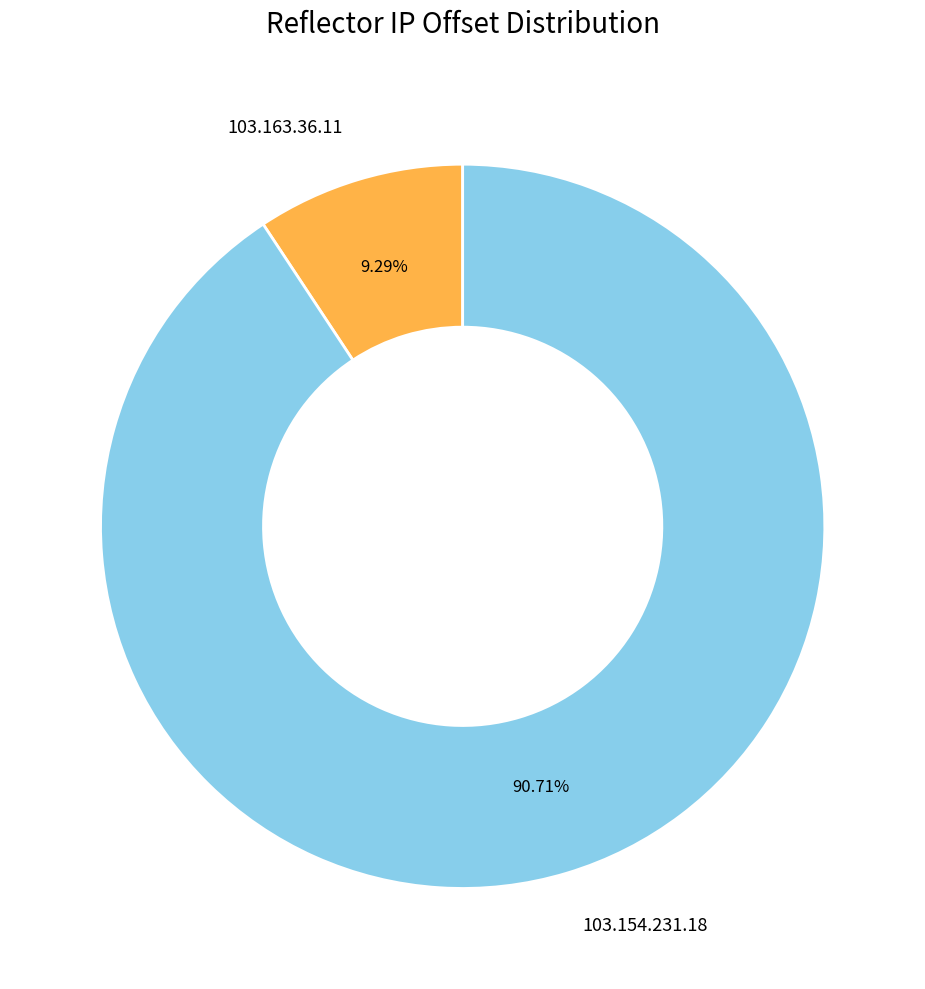

True or false: 103.163.36.11 accounts for 9% of the total.

True